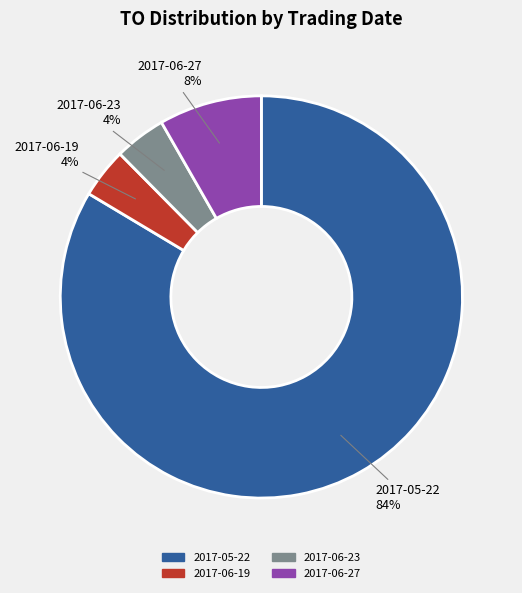

Approximately how many times larger is the value at 2017-06-23 compared to 2017-06-27?

0.5